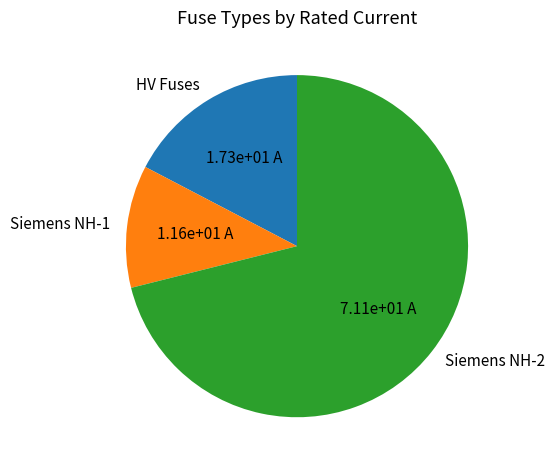

How many segments does this pie chart have?

3